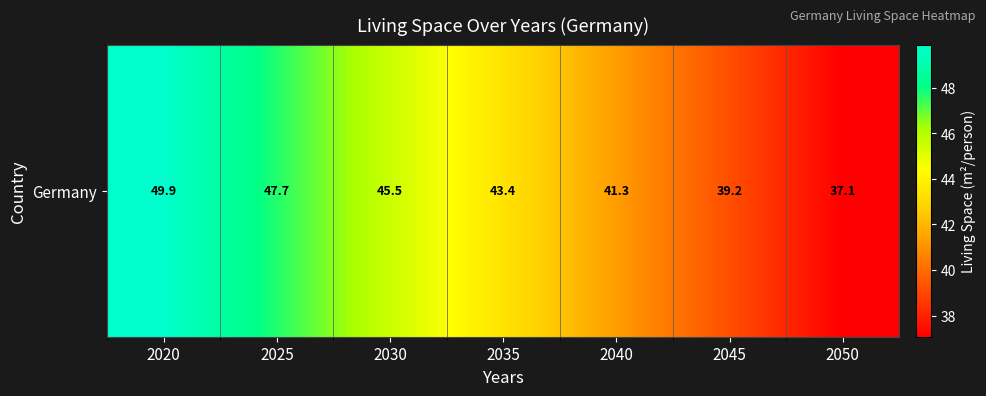

Which category has the highest value across all series?

2020